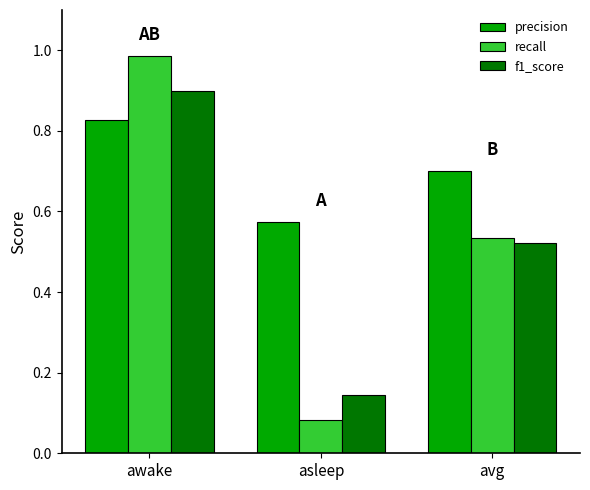

What is the total value across all series at avg?

1.8